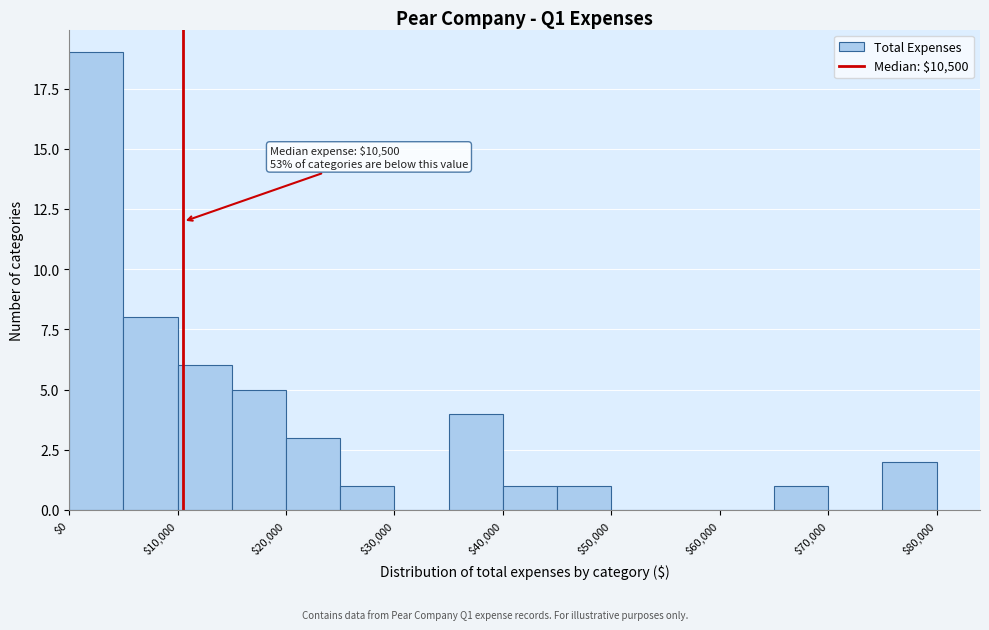

Over which range of the x-axis is the bar tallest?

0 to 5000